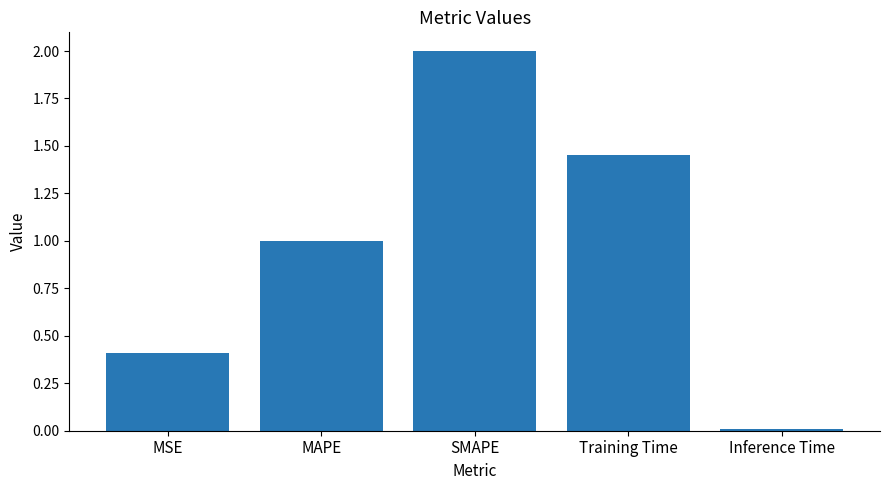

What is the difference between the values at MSE and SMAPE?

1.6